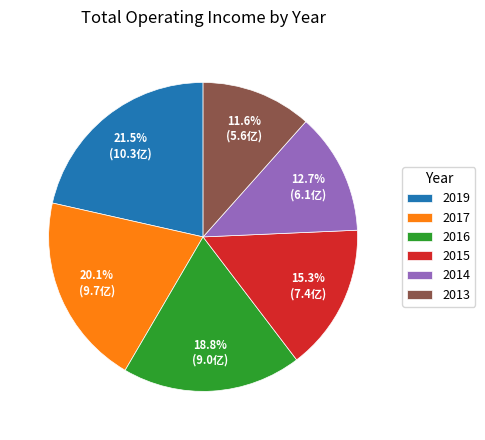

Rank the categories by value from highest to lowest.

2019, 2017, 2016, 2015, 2014, 2013